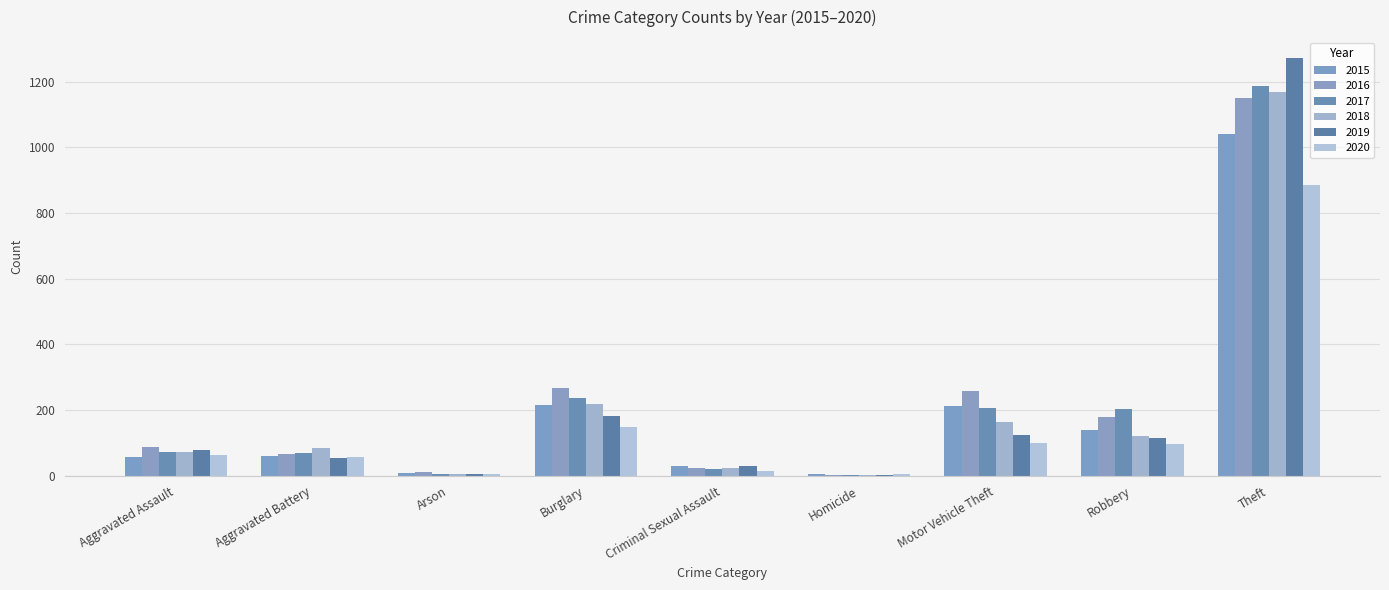

What is the label of the 6th bar from the left?

Homicide